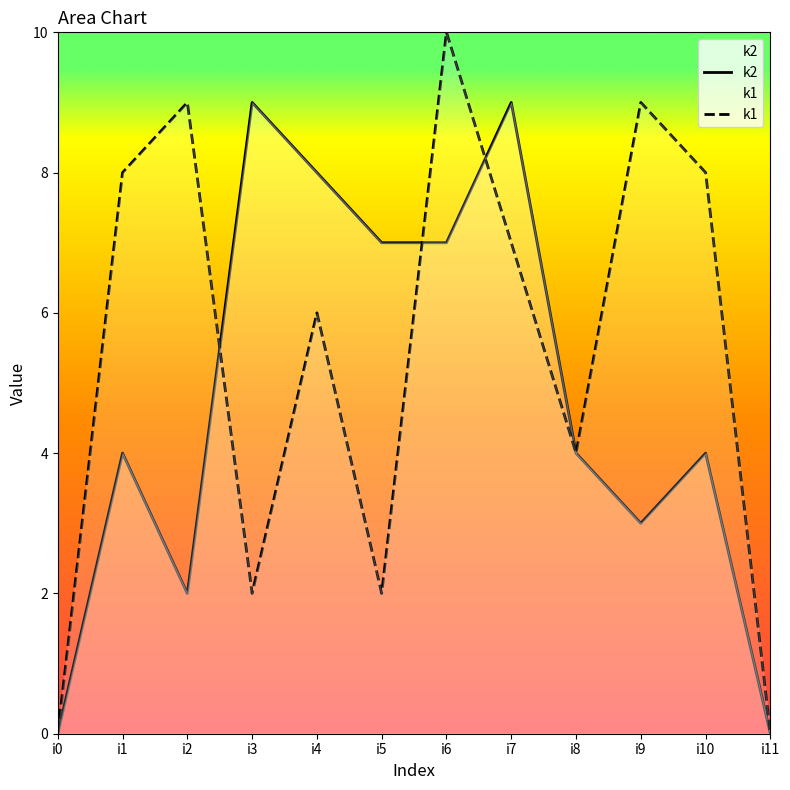

How many interior local valleys does the k1 series have?

3